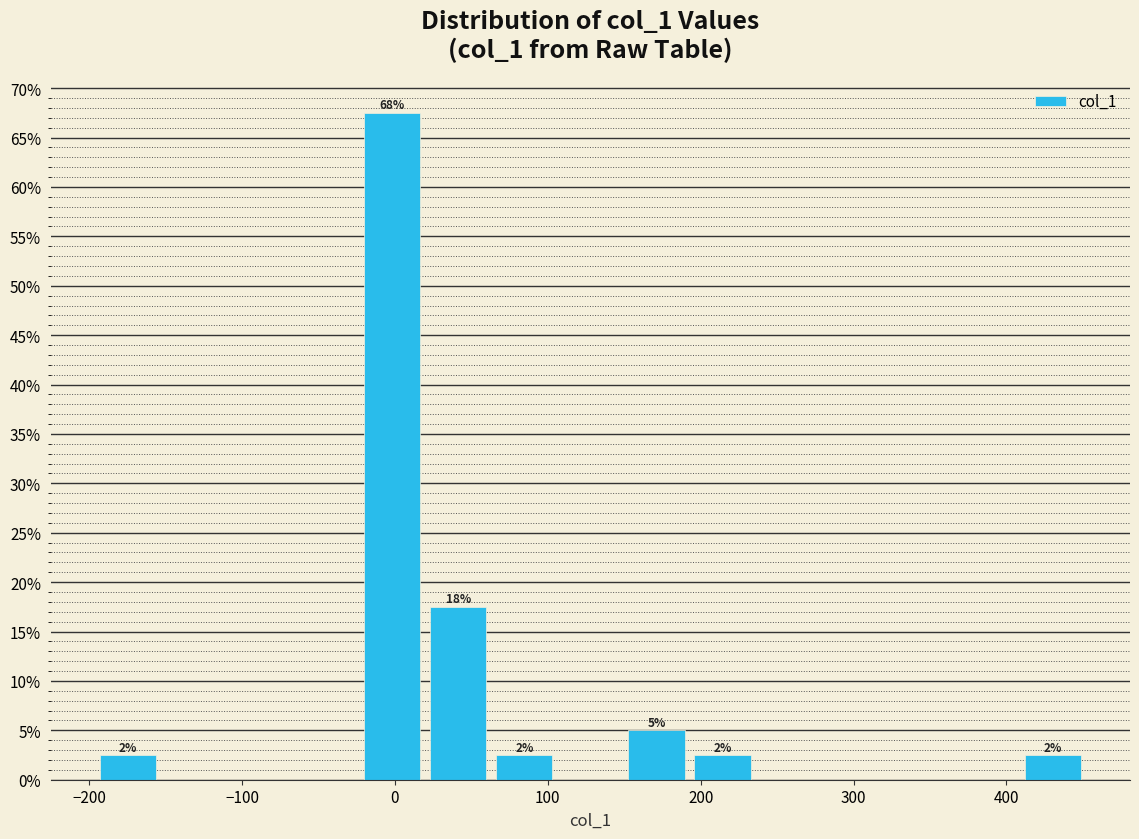

Over which range of the x-axis is the bar tallest?

-20 to 20